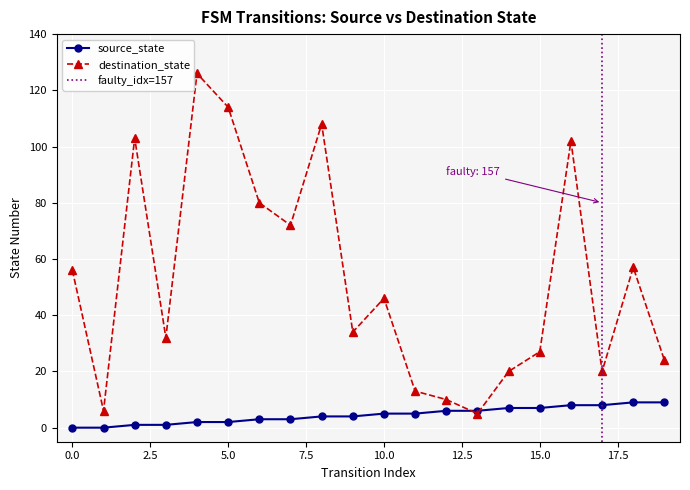

List the series in order of their peak value, lowest first.

source_state, destination_state